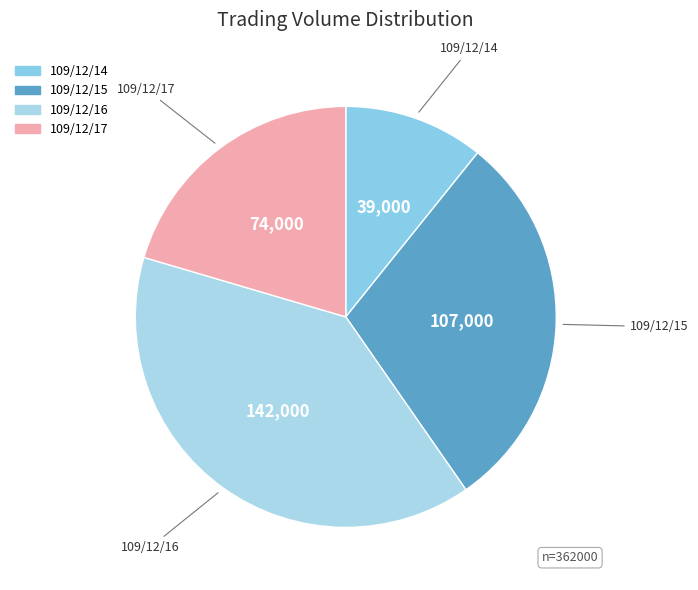

Do 109/12/15 and 109/12/14 together represent more than half of the pie?

No